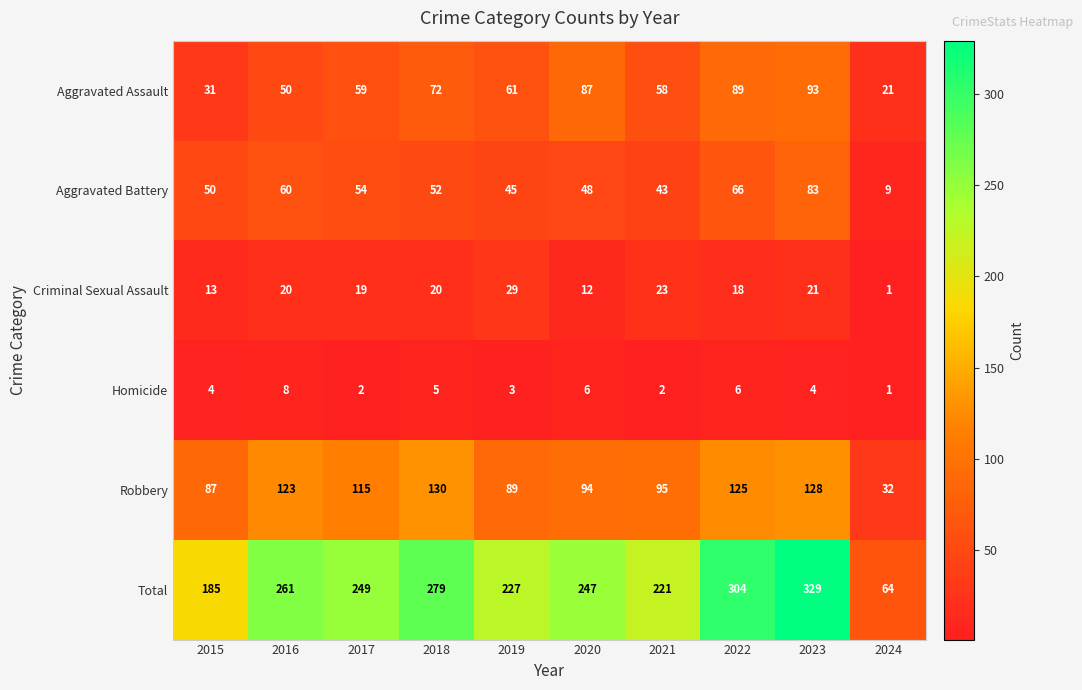

What is the highest value of the Criminal Sexual Assault series?

29